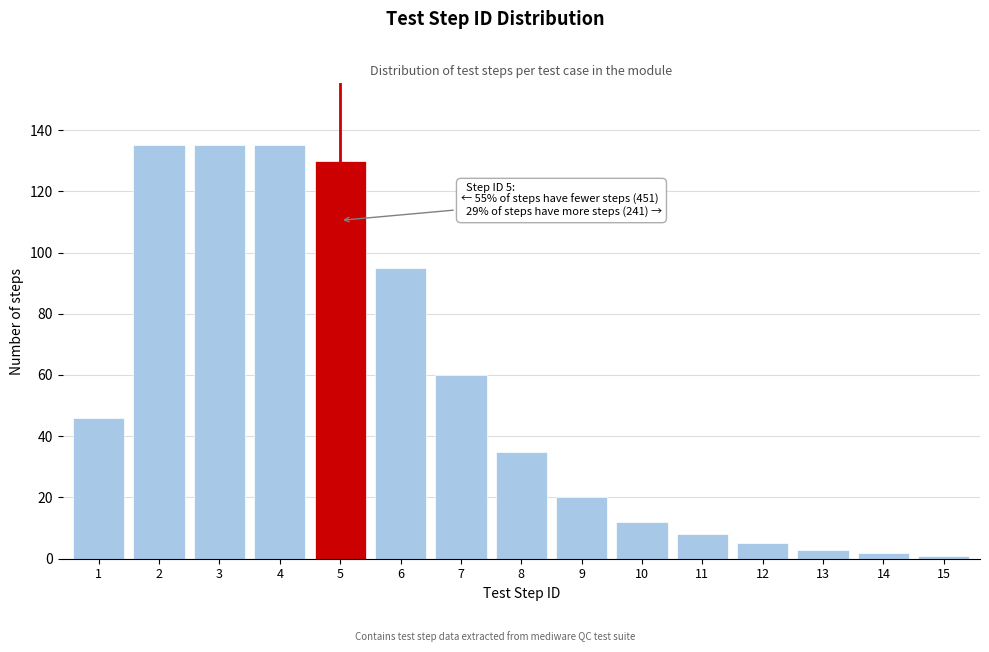

Reading left to right, transcribe all the data shown in this chart.

46	135	135	135	130	95	60	35	20	12	8	5	3	2	1